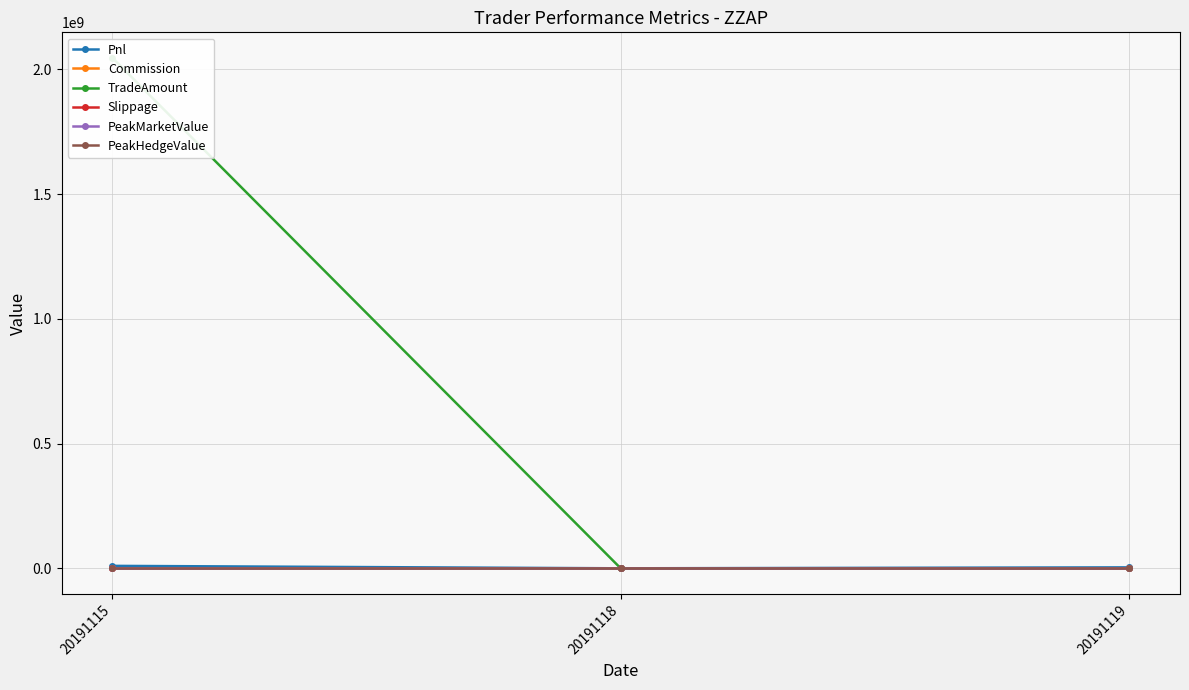

What is the spread (max minus min) of values at 20191118?

569050